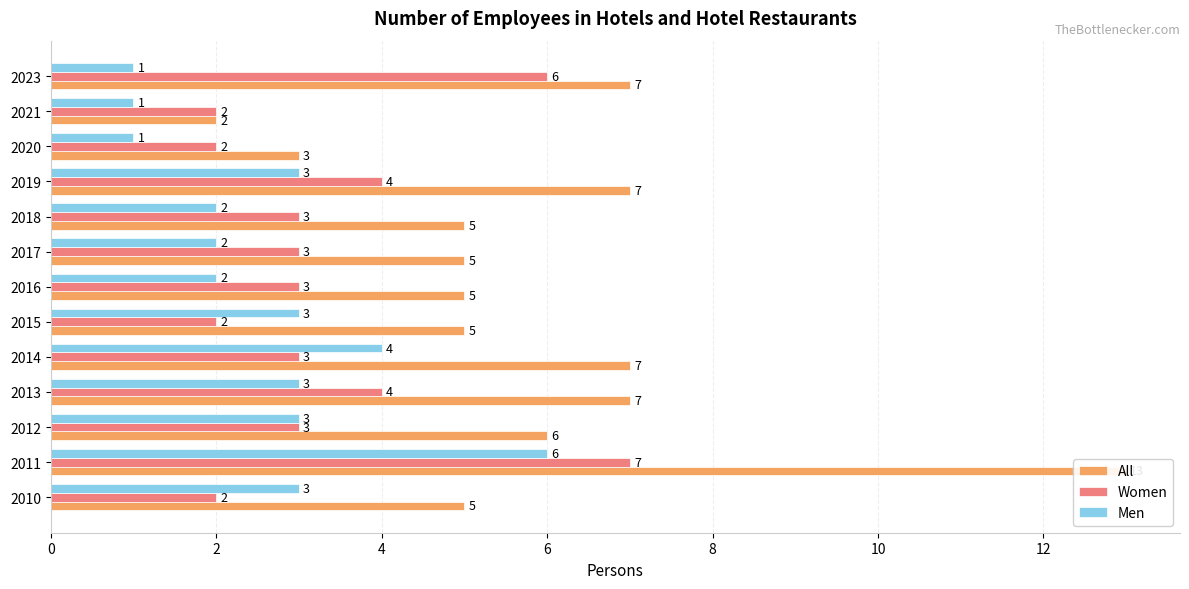

Reading left to right, extract all data points from this chart.

All: 5	13	6	7	7	5	5	5	5	7	3	2	7
Women: 2	7	3	4	3	2	3	3	3	4	2	2	6
Men: 3	6	3	3	4	3	2	2	2	3	1	1	1